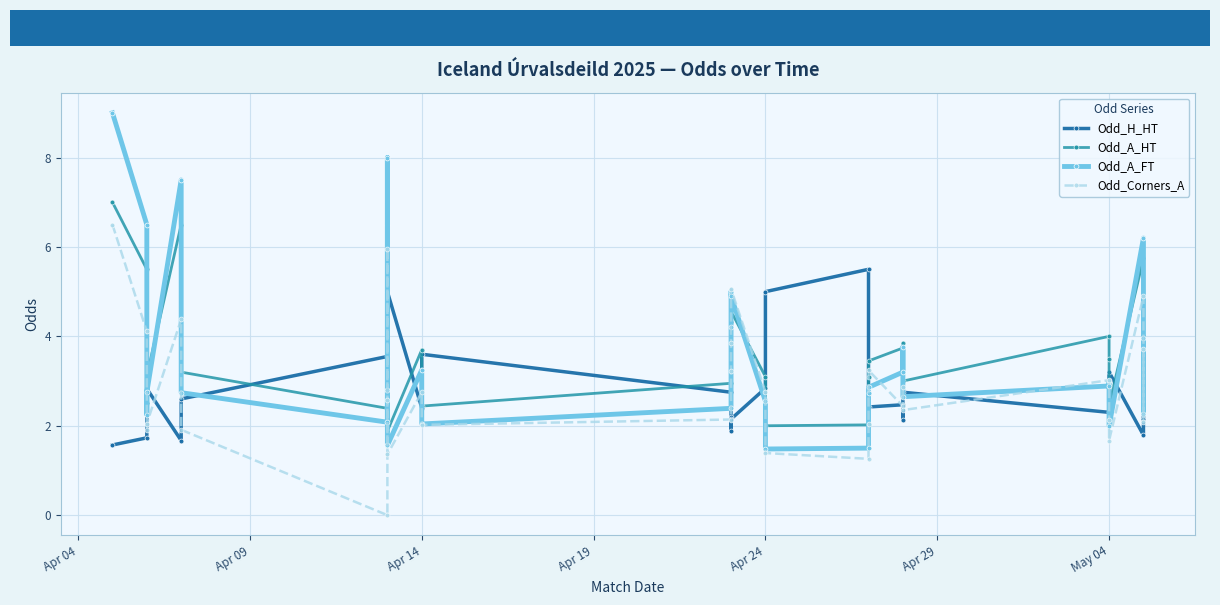

What are all the series names shown in the legend?

Odd_H_HT, Odd_A_HT, Odd_A_FT, Odd_Corners_A